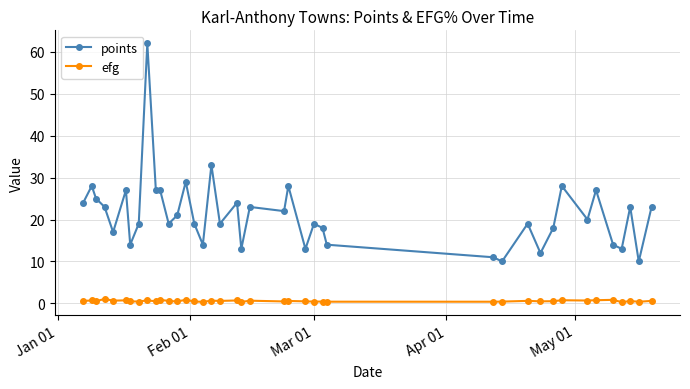

Which series has the largest range (max minus min)?

points